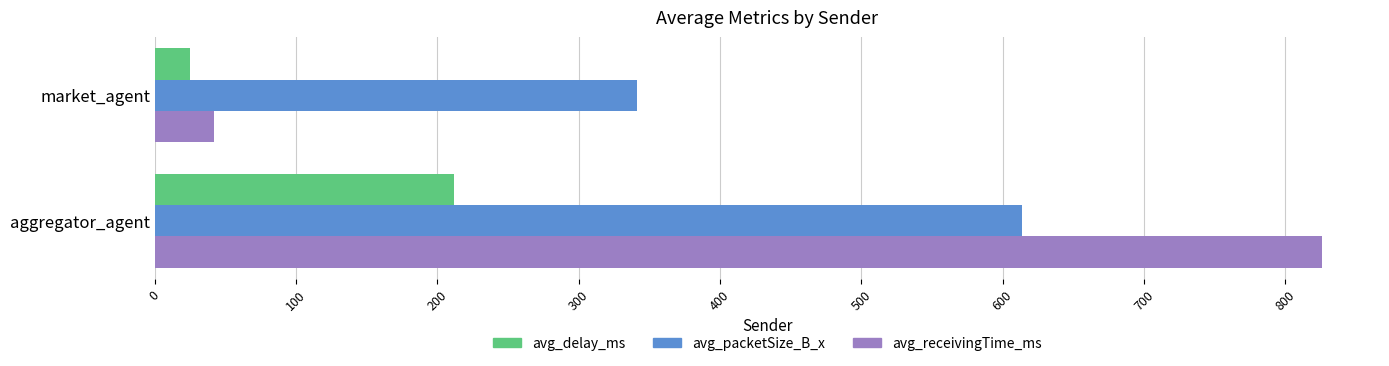

What is the approximate value of avg_receivingTime_ms at market_agent?

42.0